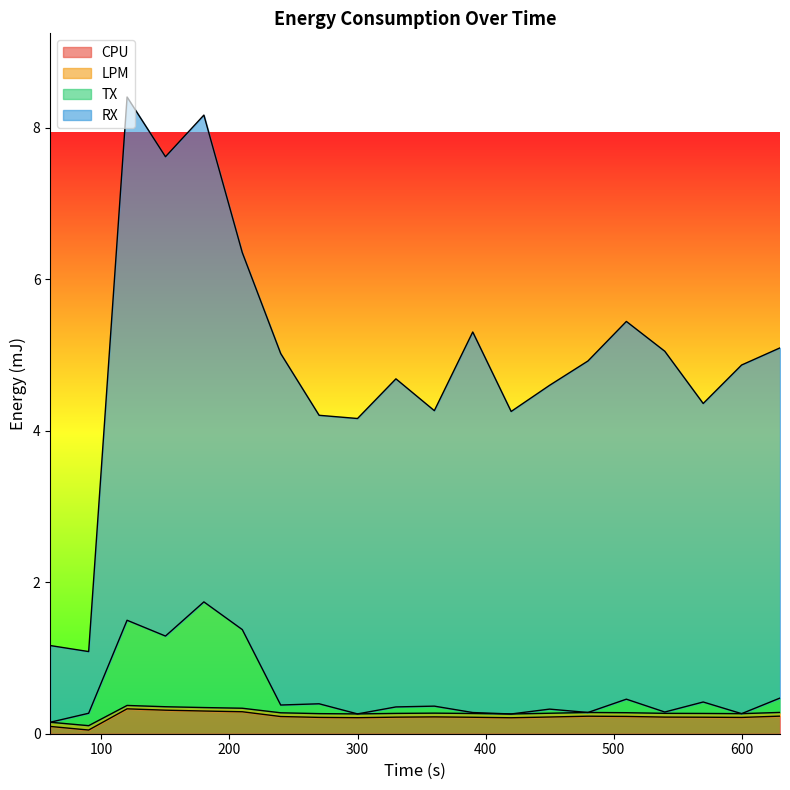

What is the value of the RX point at the 4th from the left?

7.6